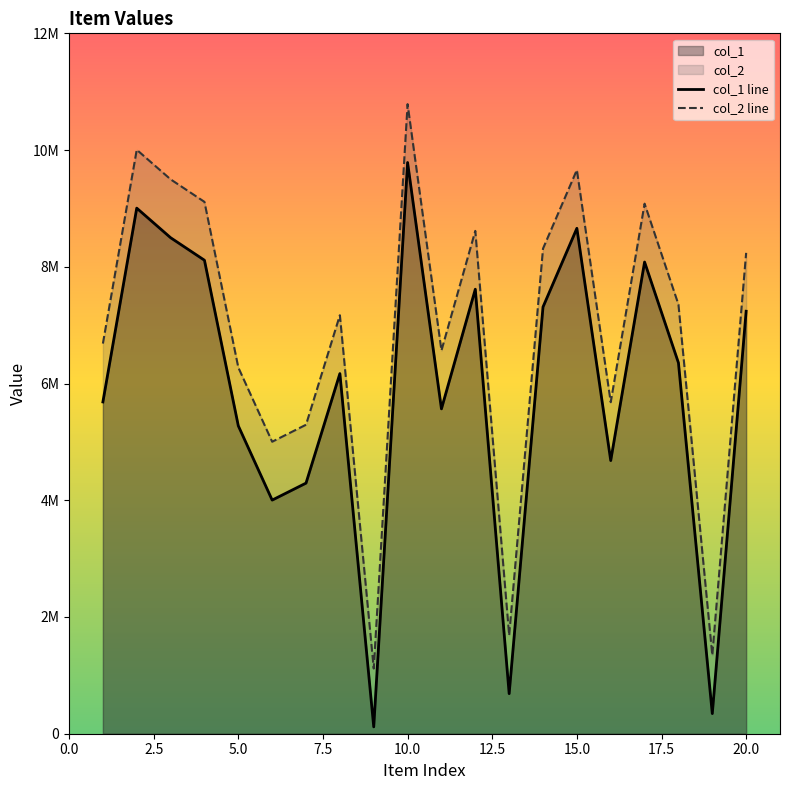

What value does the col_1 line series have at 12.5, to the nearest 50?

4002750